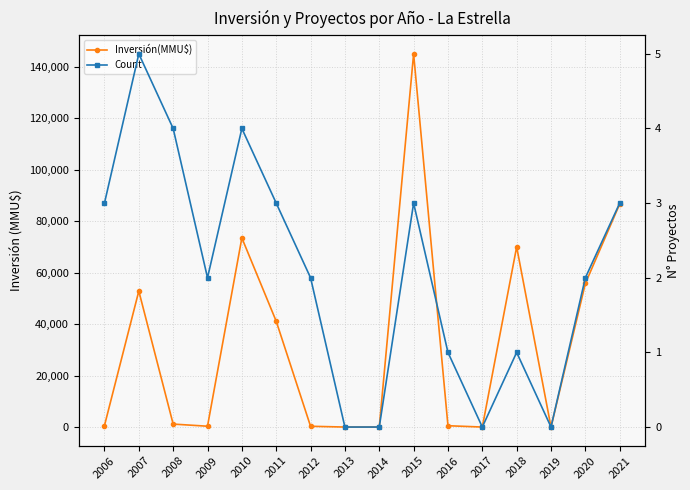

How many positive values does the Count series have?

12